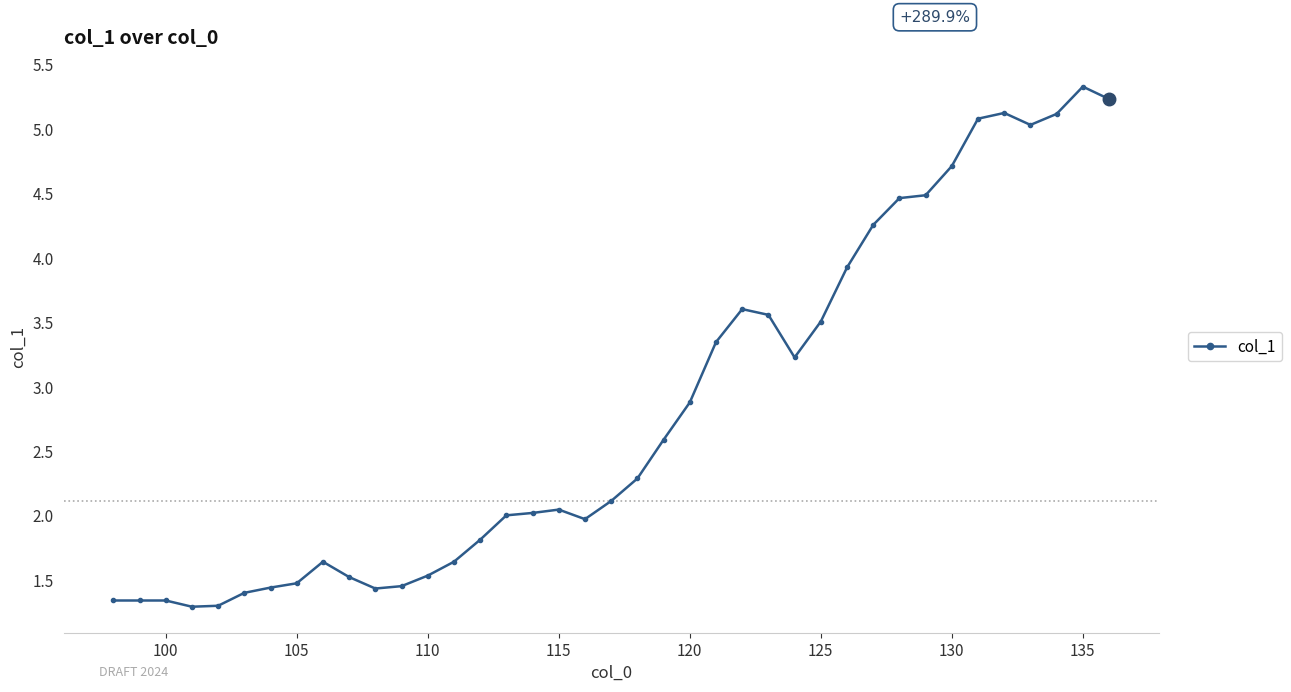

What is the sum of all values?

109.9